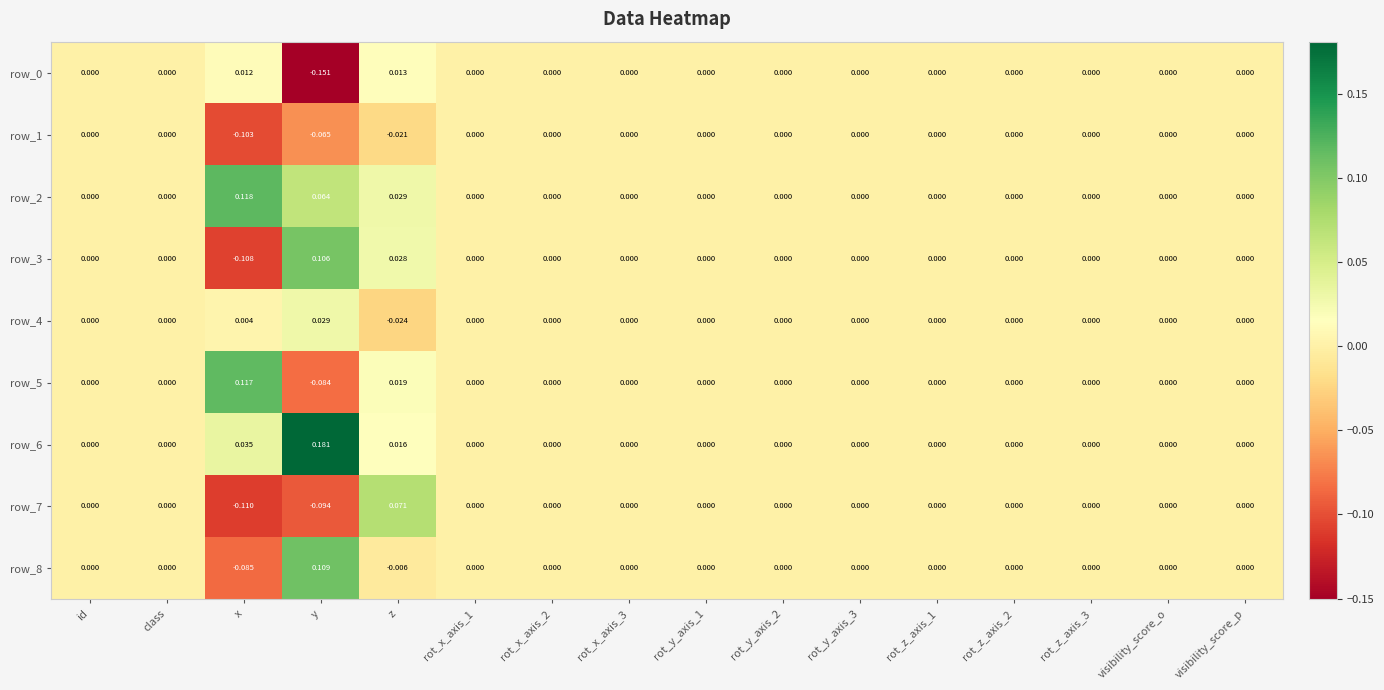

At which category is the sum across all series the highest?

z